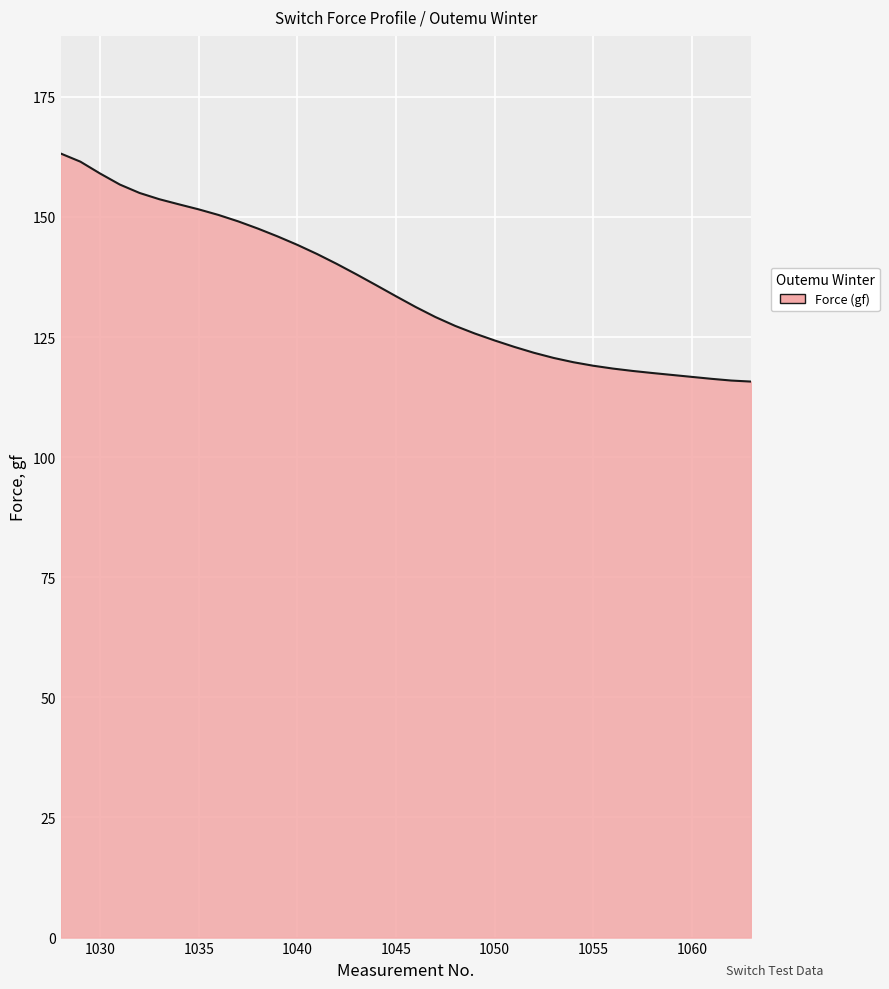

What is the difference between the maximum and minimum values?

47.5